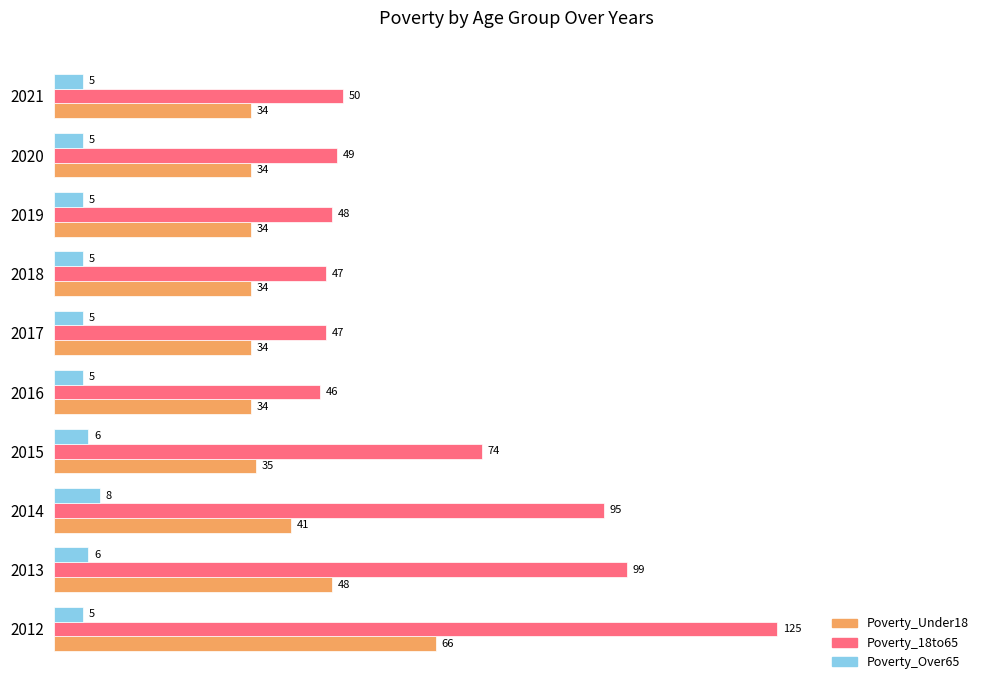

True or false: Poverty_Over65 has a value of 8 at 2014.

True